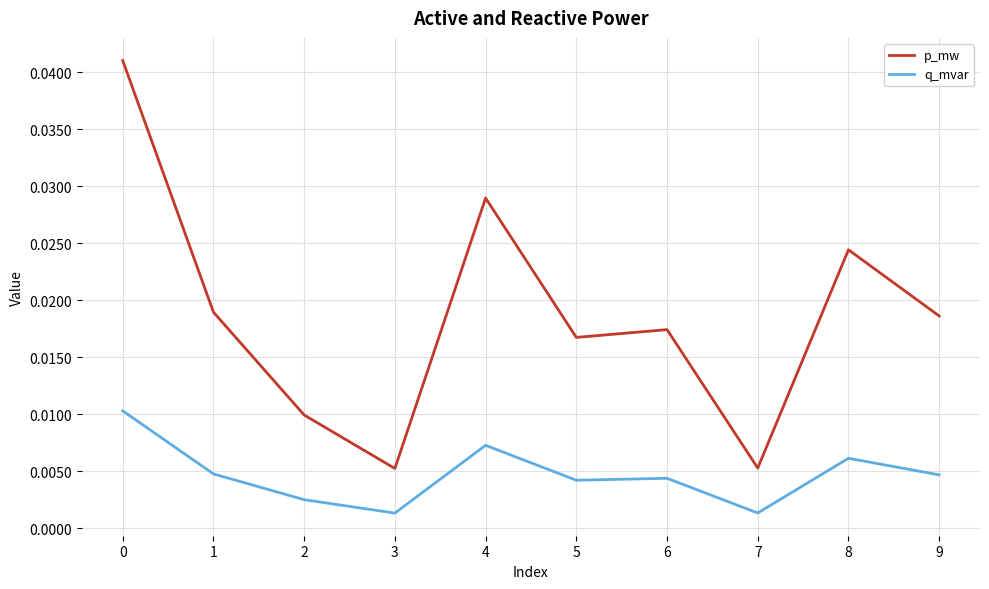

Between 6 and 7, which series saw the biggest shift?

p_mw